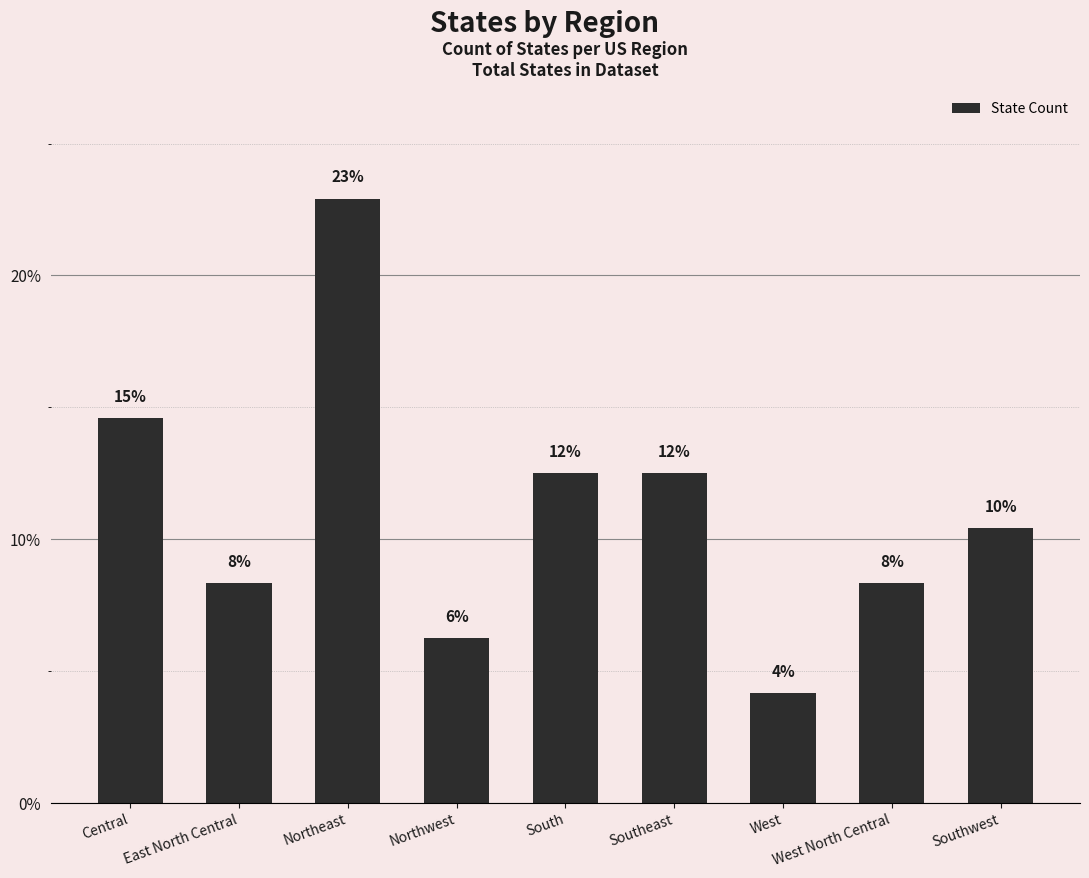

What is the label of the 7th bar from the left?

West